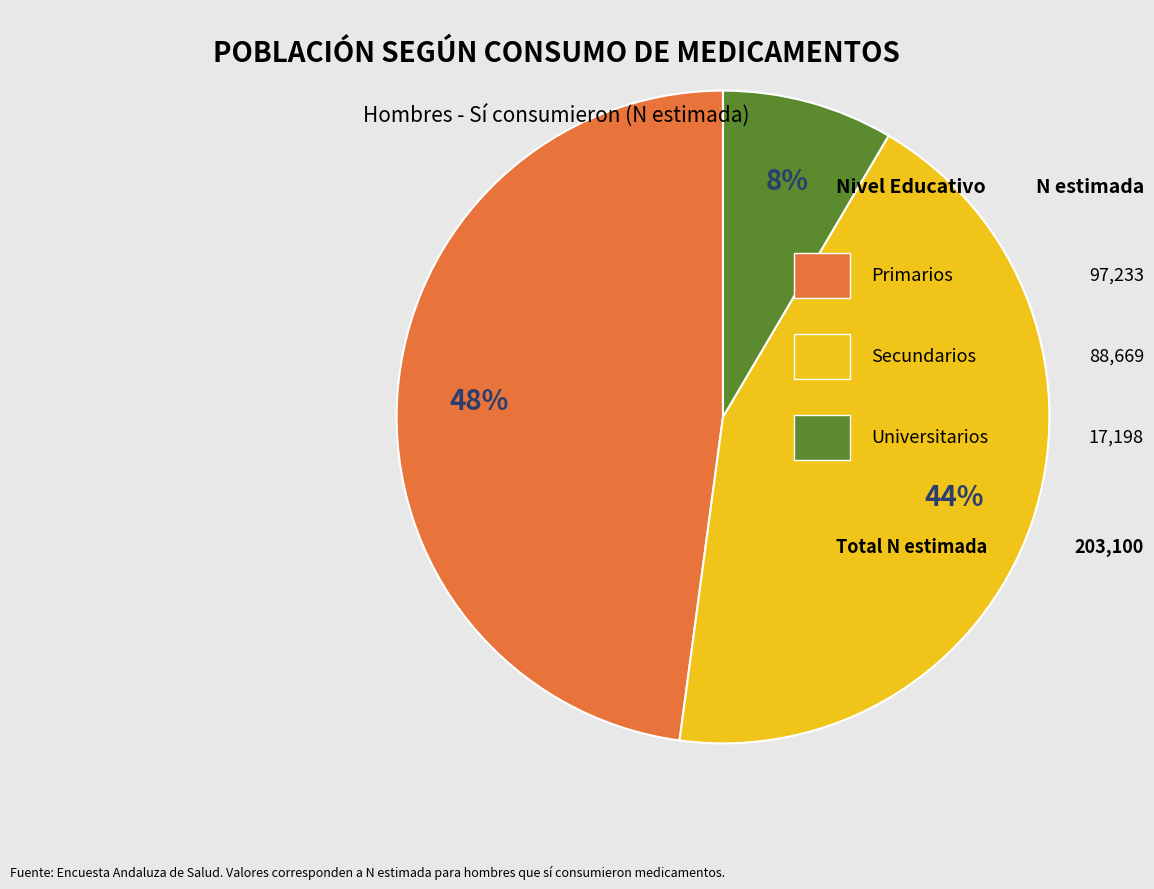

Is there any slice that represents more than half of the pie?

No